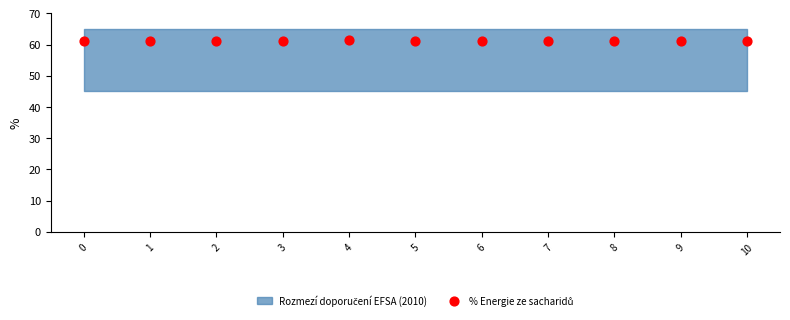

What is the range of Y values (max minus min)?

0.3